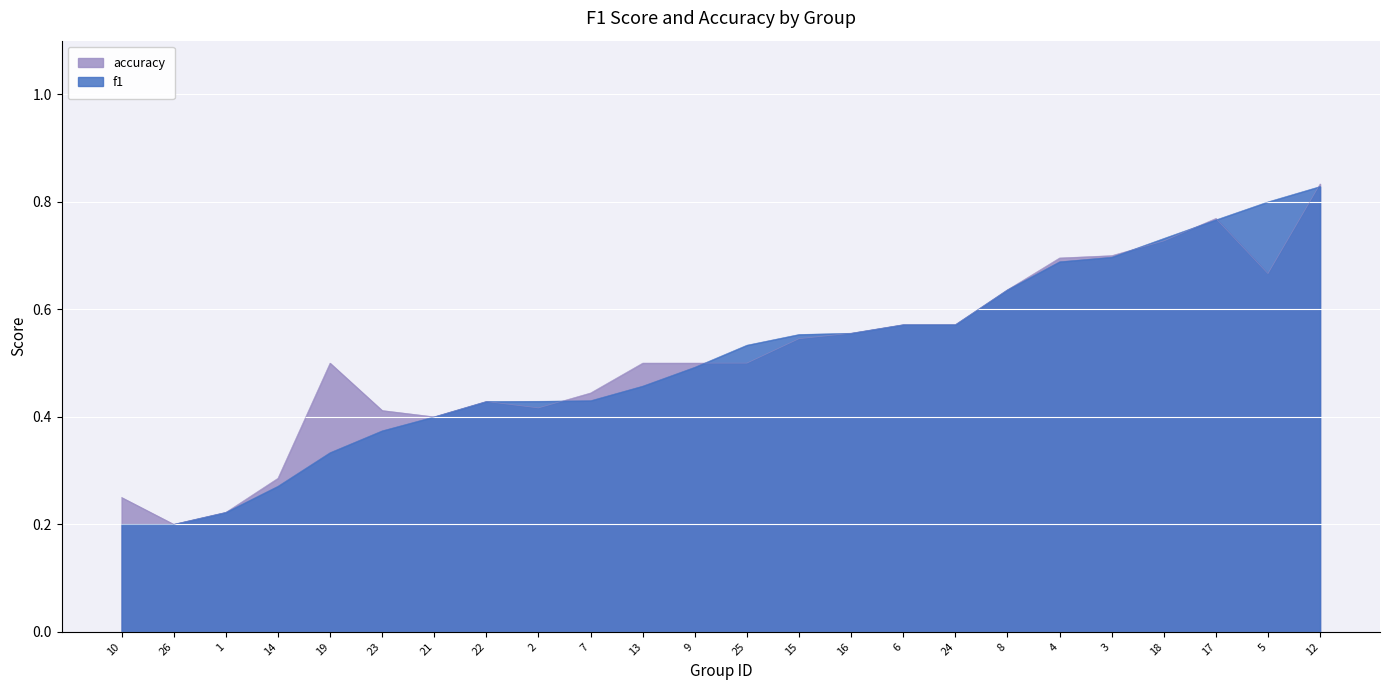

Which series has the largest range (max minus min)?

accuracy